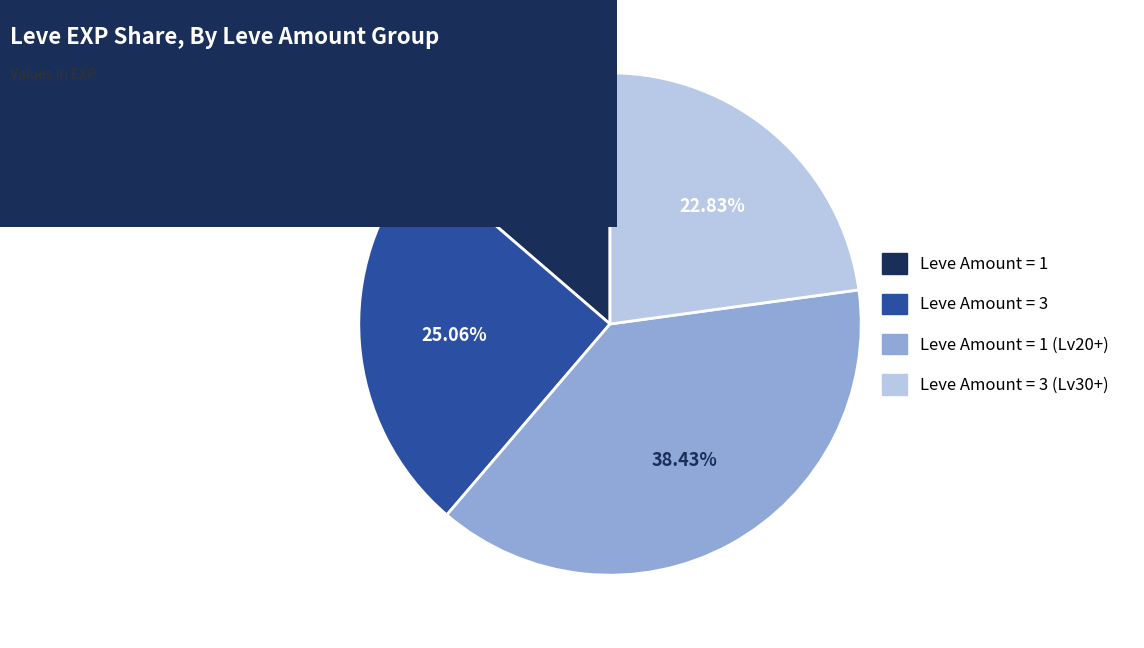

Does any single category account for the majority?

No